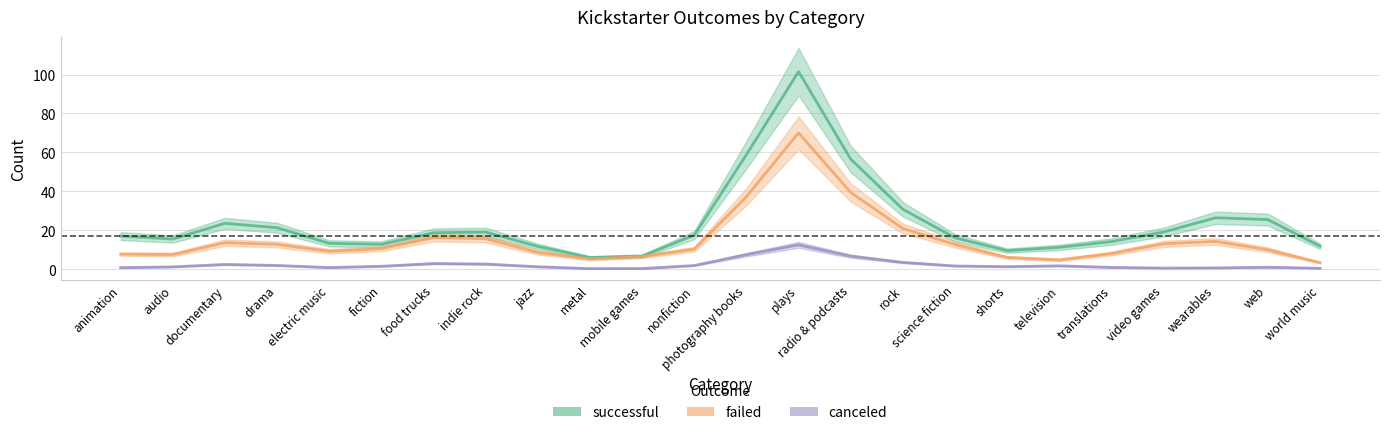

True or false: successful and canceled intersect in this chart.

False